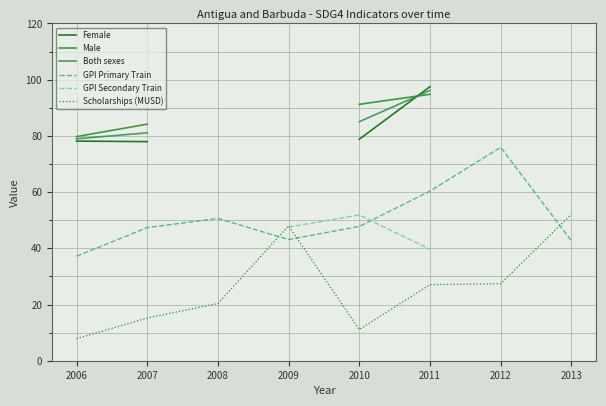

The value of GPI Primary Train at 2010 is 47.8. True or false?

True